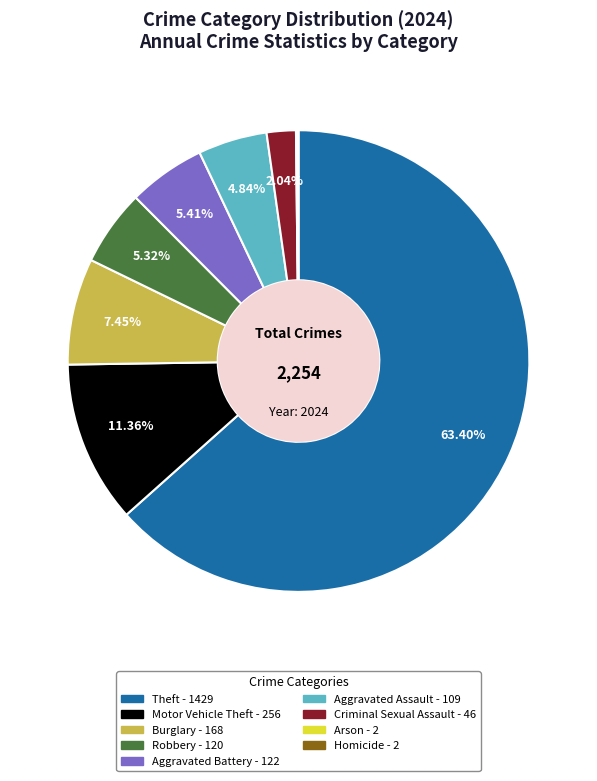

Does Theft account for over 50% of the chart?

Yes